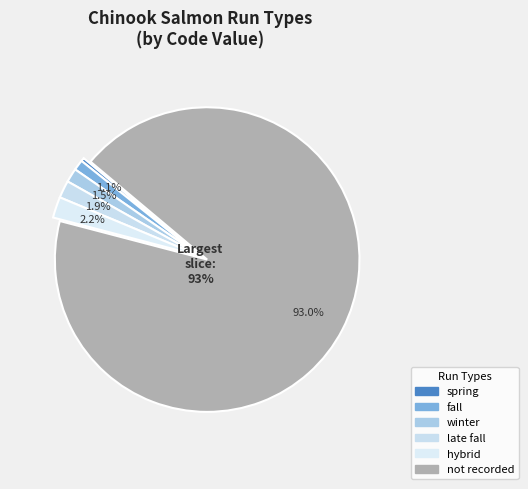

What is the ratio of the value at hybrid to the value at late fall?

1.2